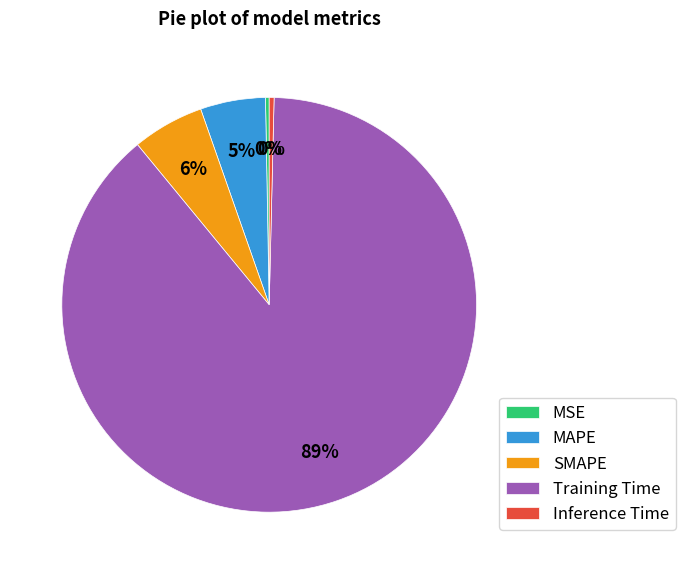

To the nearest percent, what portion does SMAPE represent?

6%